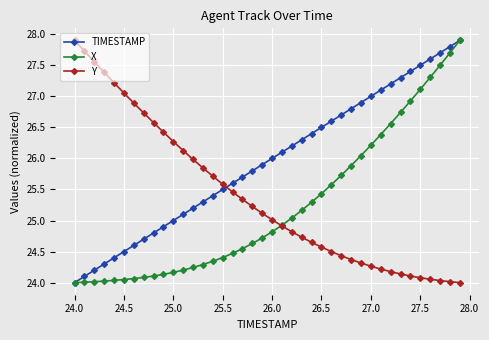

What is the greatest value displayed?

27.9